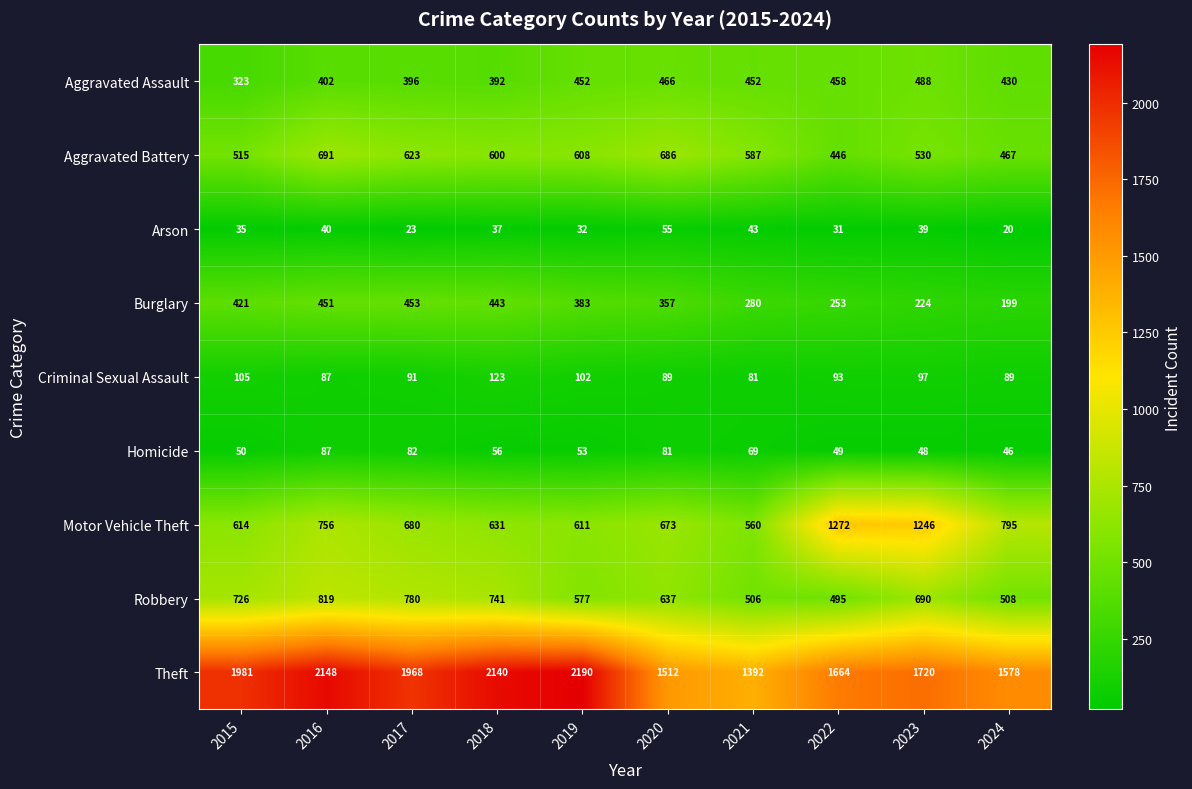

Which series changed the most between 2019 and 2024?

Theft